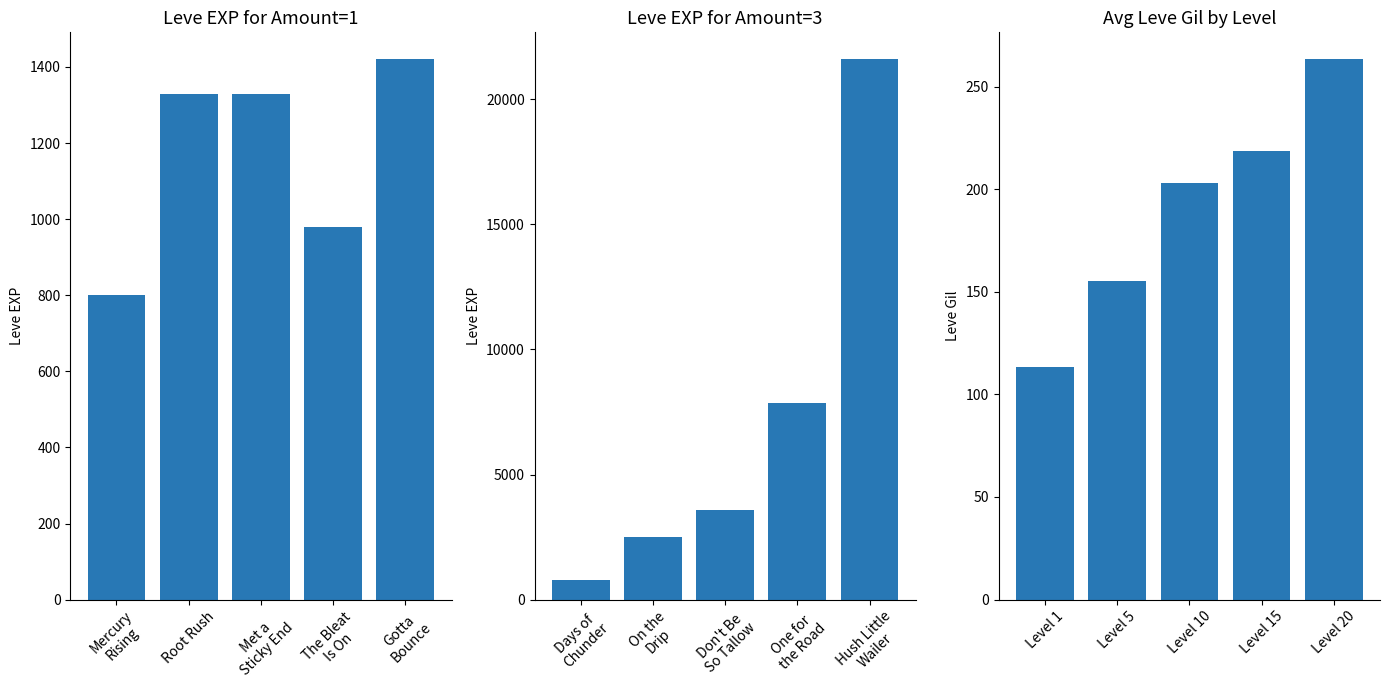

What is the value of the Leve EXP (Amount=3) bar at the 4th from the left?

7880.0